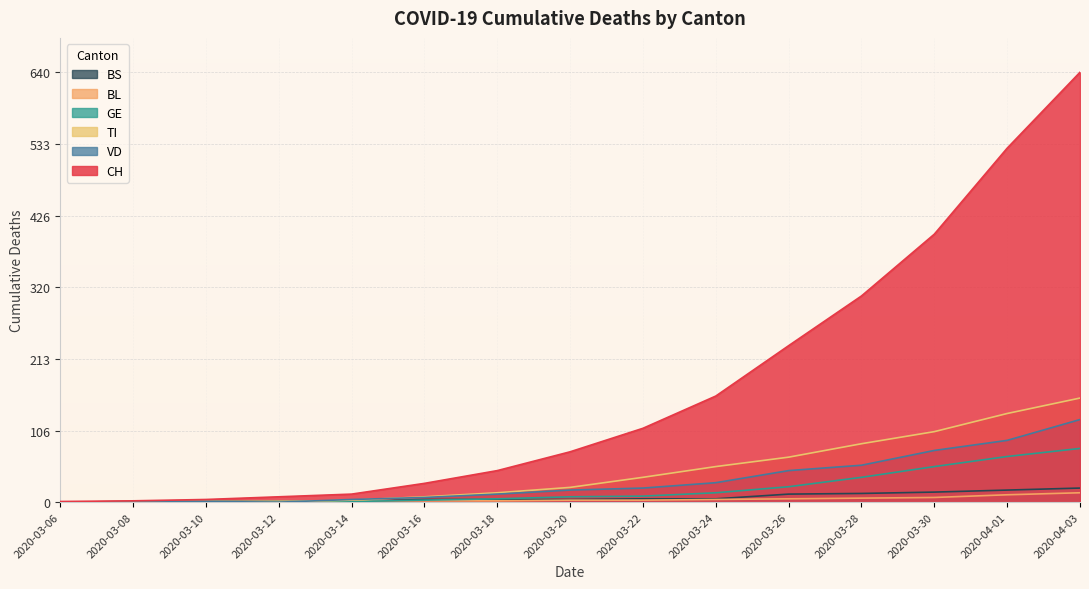

Reading left to right, what are all the values shown in this chart?

CH: 2020-03-06=1	2020-03-08=2	2020-03-10=4	2020-03-12=8	2020-03-14=12	2020-03-16=28	2020-03-18=47	2020-03-20=75	2020-03-22=110	2020-03-24=158	2020-03-26=233	2020-03-28=307	2020-03-30=399	2020-04-01=527	2020-04-03=640
VD: 2020-03-06=0	2020-03-08=0	2020-03-10=1	2020-03-12=0	2020-03-14=4	2020-03-16=7	2020-03-18=12	2020-03-20=18	2020-03-22=21	2020-03-24=29	2020-03-26=47	2020-03-28=55	2020-03-30=77	2020-04-01=92	2020-04-03=123
GE: 2020-03-06=0	2020-03-08=1	2020-03-10=1	2020-03-12=1	2020-03-14=1	2020-03-16=3	2020-03-18=5	2020-03-20=8	2020-03-22=9	2020-03-24=14	2020-03-26=23	2020-03-28=37	2020-03-30=53	2020-04-01=68	2020-04-03=80
TI: 2020-03-06=0	2020-03-08=0	2020-03-10=1	2020-03-12=0	2020-03-14=3	2020-03-16=8	2020-03-18=14	2020-03-20=22	2020-03-22=37	2020-03-24=53	2020-03-26=67	2020-03-28=87	2020-03-30=105	2020-04-01=132	2020-04-03=155
BL: 2020-03-06=0	2020-03-08=1	2020-03-10=1	2020-03-12=2	2020-03-14=2	2020-03-16=2	2020-03-18=2	2020-03-20=3	2020-03-22=3	2020-03-24=4	2020-03-26=5	2020-03-28=6	2020-03-30=7	2020-04-01=11	2020-04-03=14
BS: 2020-03-06=0	2020-03-08=0	2020-03-10=1	2020-03-12=1	2020-03-14=1	2020-03-16=4	2020-03-18=4	2020-03-20=4	2020-03-22=5	2020-03-24=5	2020-03-26=12	2020-03-28=13	2020-03-30=15	2020-04-01=18	2020-04-03=21